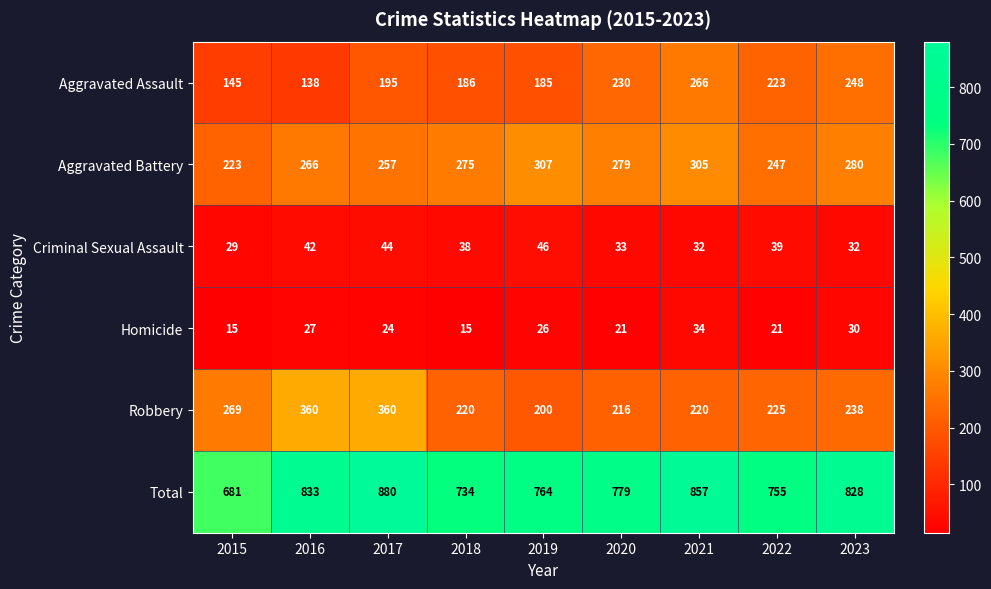

What is the total value across all series at 2016?

1666